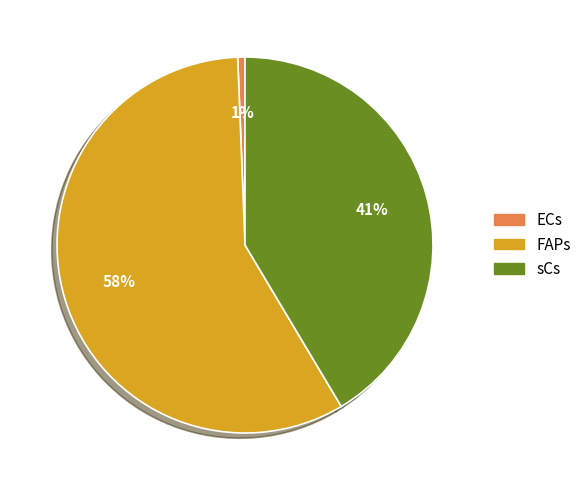

Which slice represents more than half of the pie?

FAPs